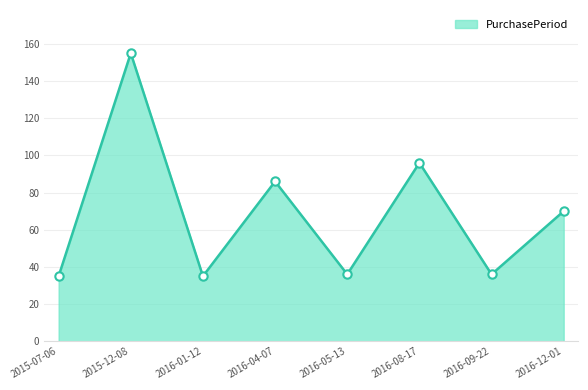

What is the sum of all values?

549